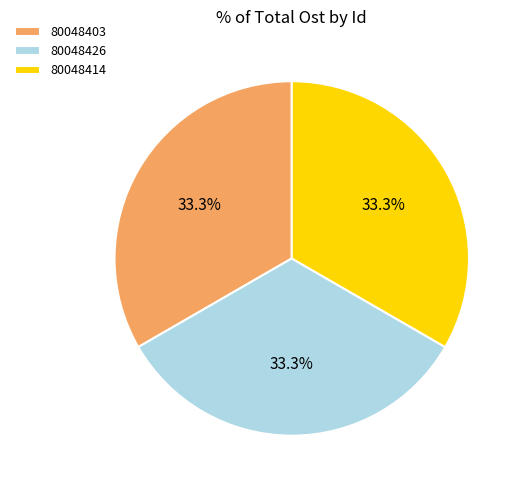

Does any single category account for the majority?

No